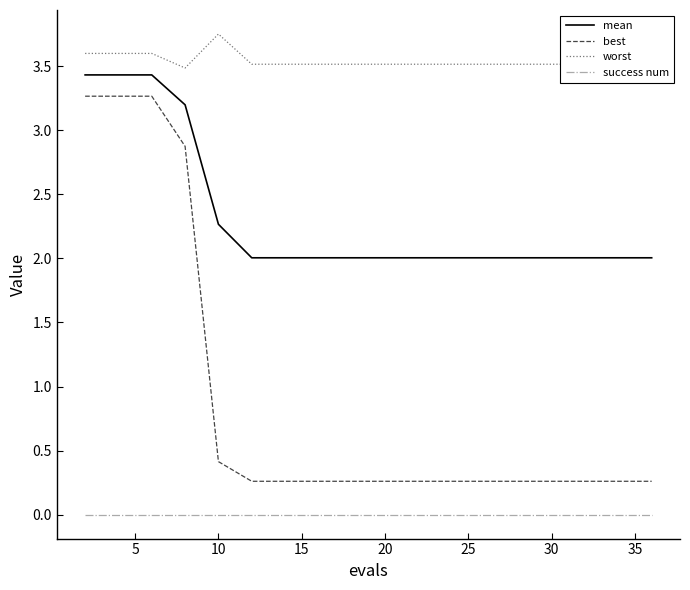

Which series has the widest spread of values?

best